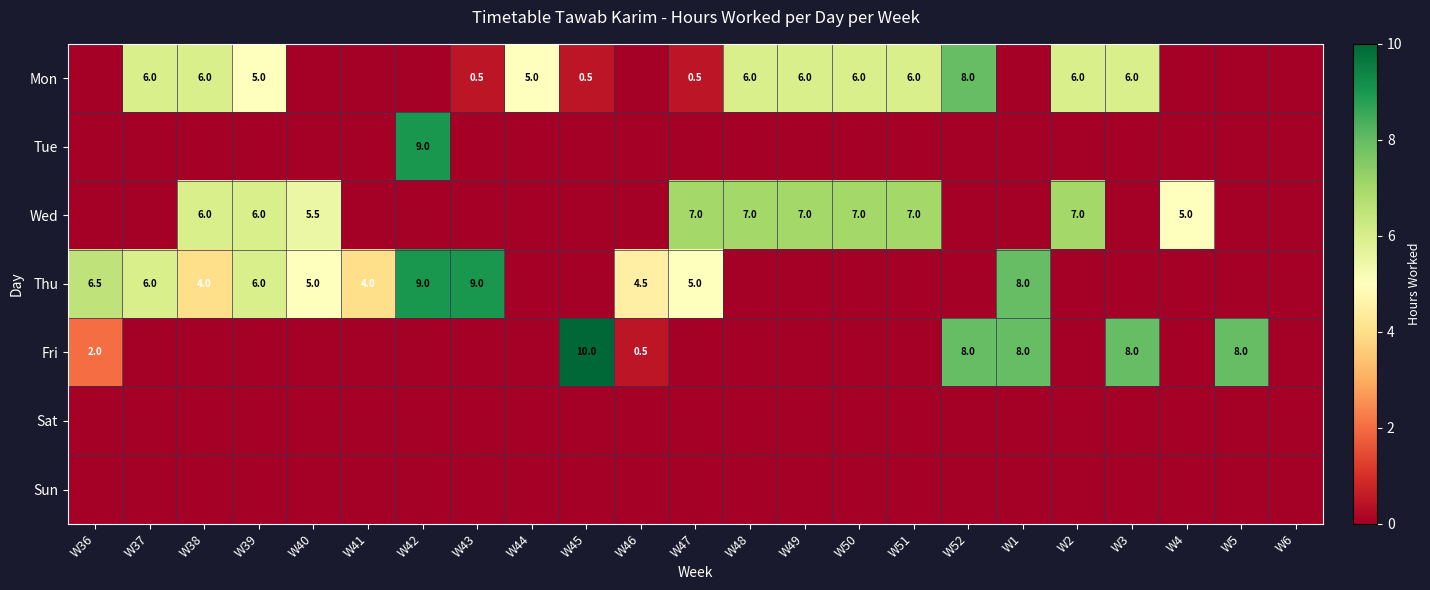

Which has a higher value, W36 or W52?

W52